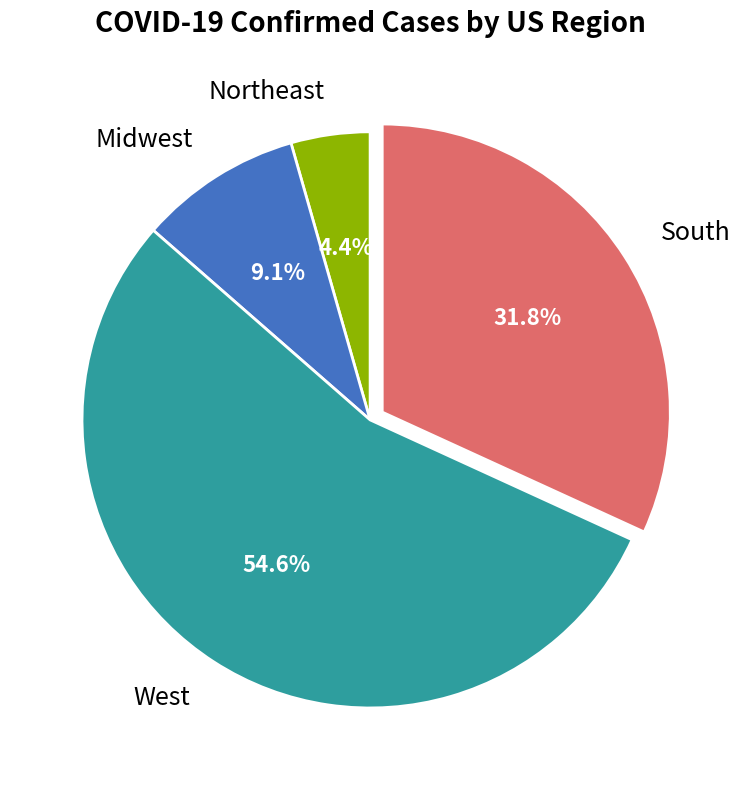

How many segments does this pie chart have?

4